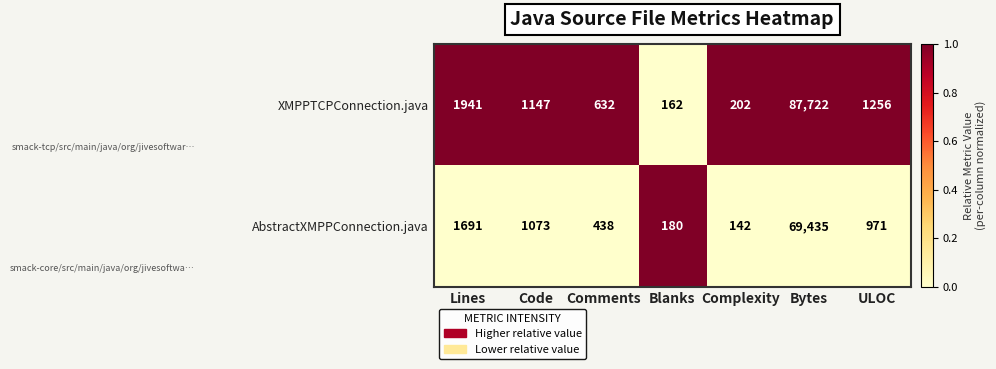

List the series in order of their overall mean, lowest first.

AbstractXMPPConnection.java, XMPPTCPConnection.java